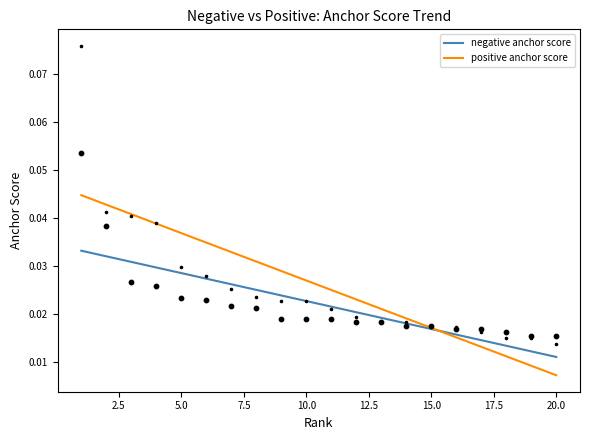

What are all the series names shown in the legend?

negative anchor score, positive anchor score